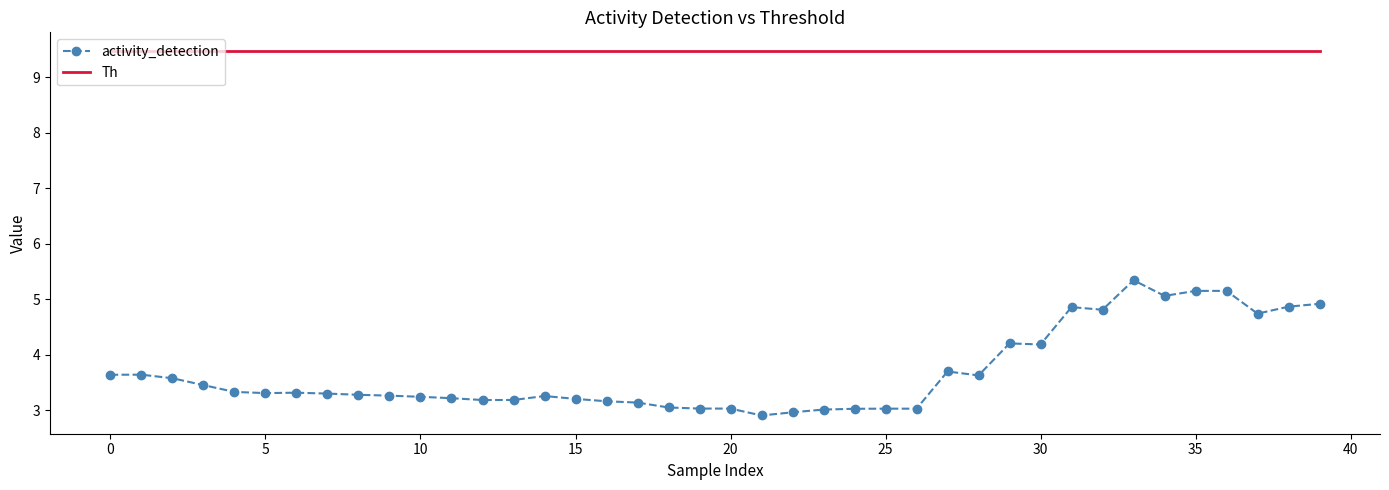

What is the greatest value displayed?

9.5